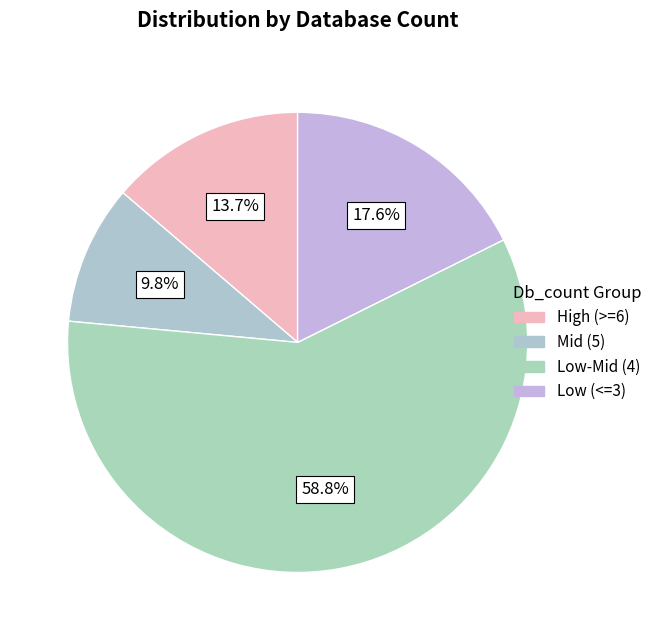

Count the number of slices in the pie.

4